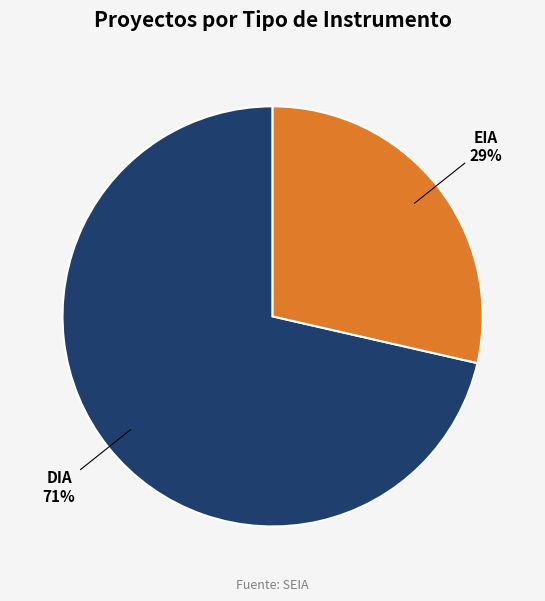

Is there a majority slice in this chart?

Yes